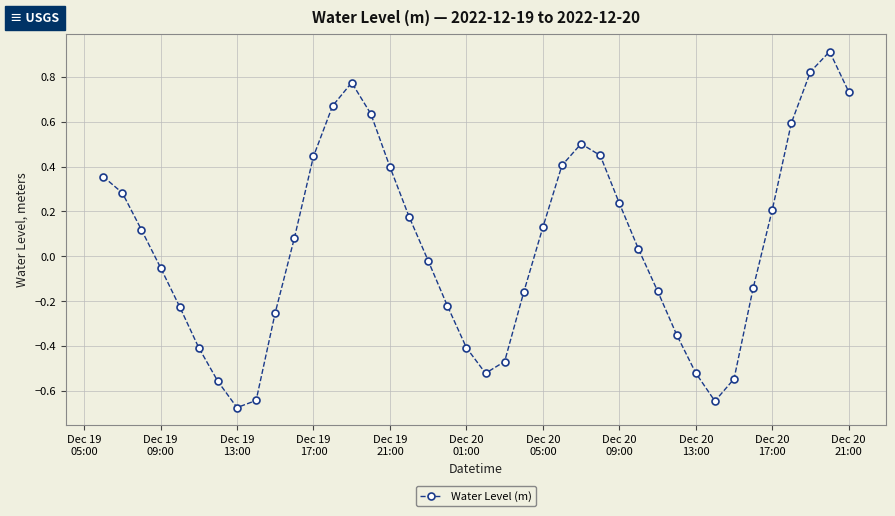

What is the difference between the maximum and minimum values?

1.6